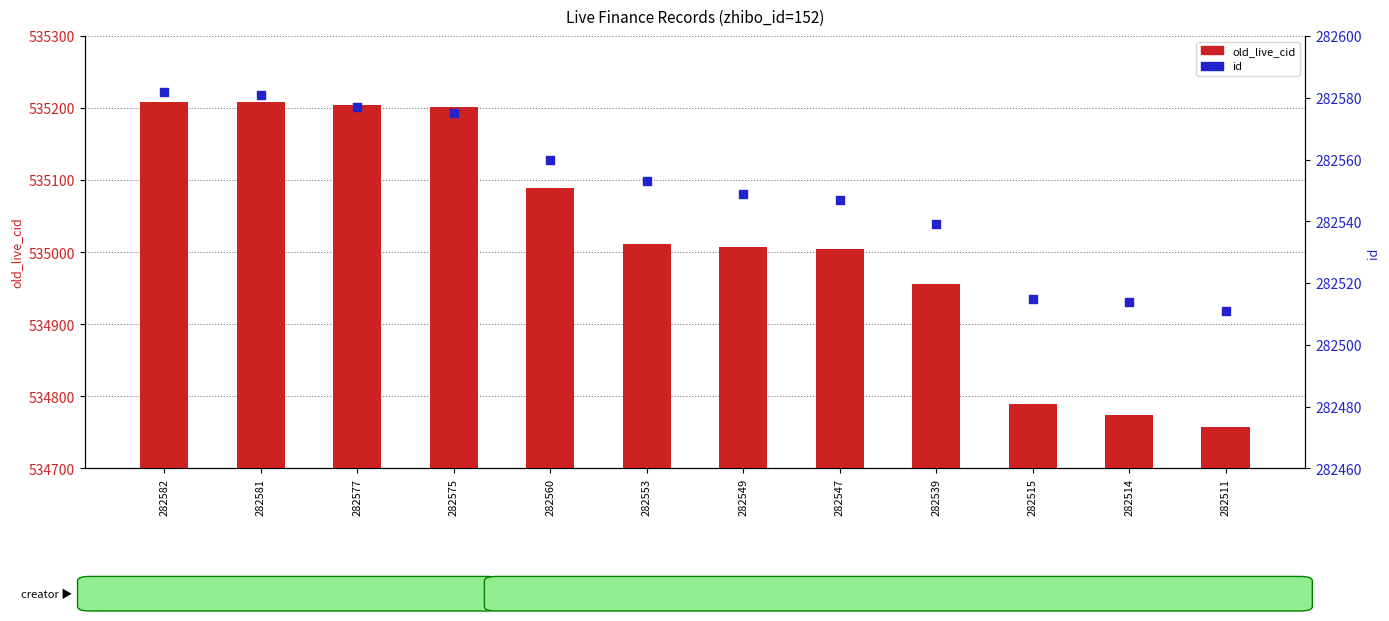

What are all the series names shown in the legend?

old_live_cid, id